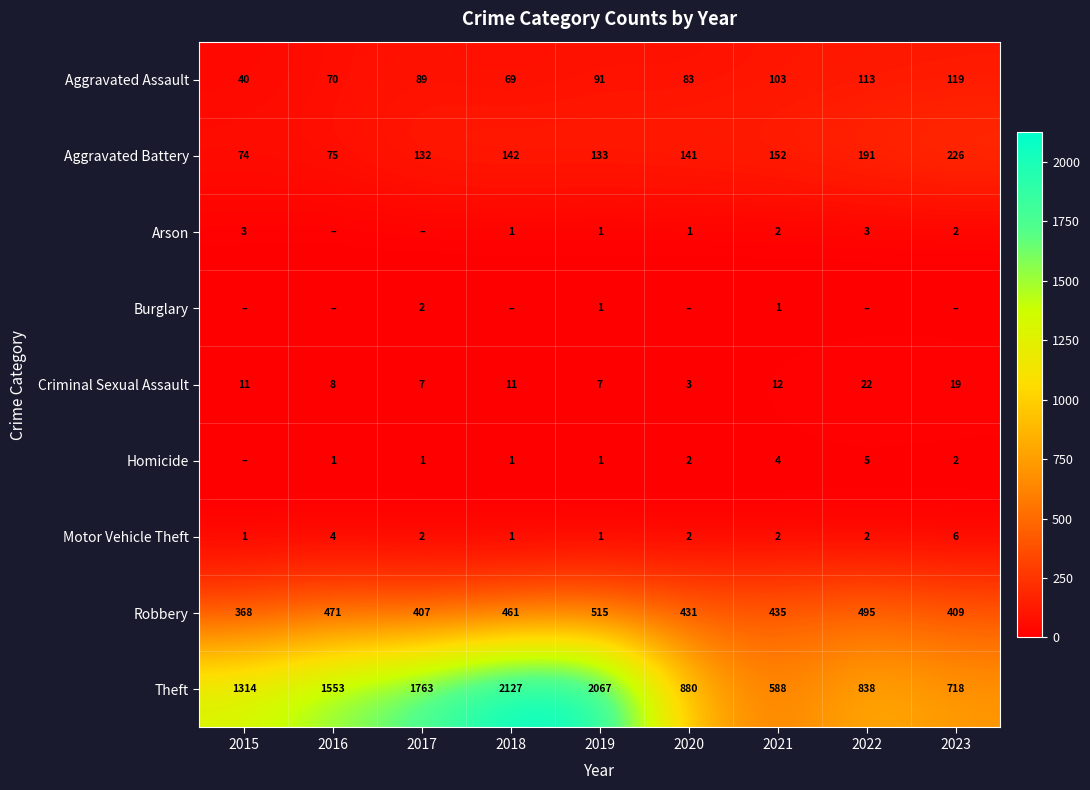

Which category has the highest value across all series?

2018